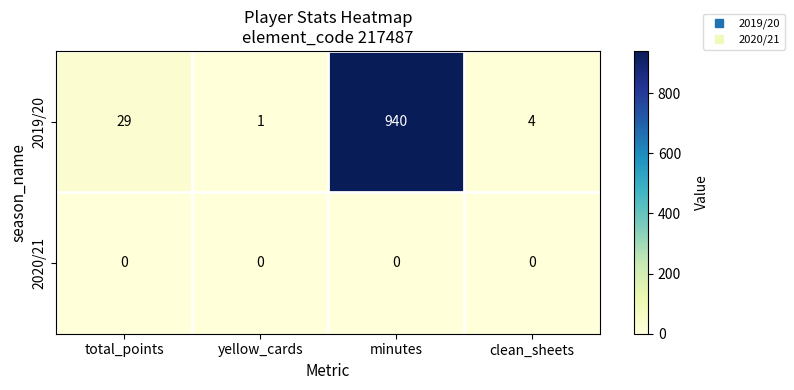

What is the greatest value displayed?

940